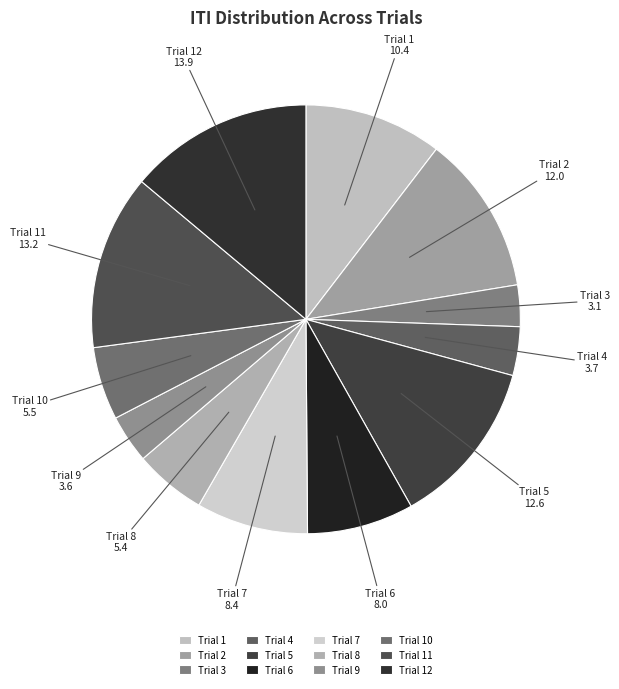

Is there any slice that represents more than half of the pie?

No